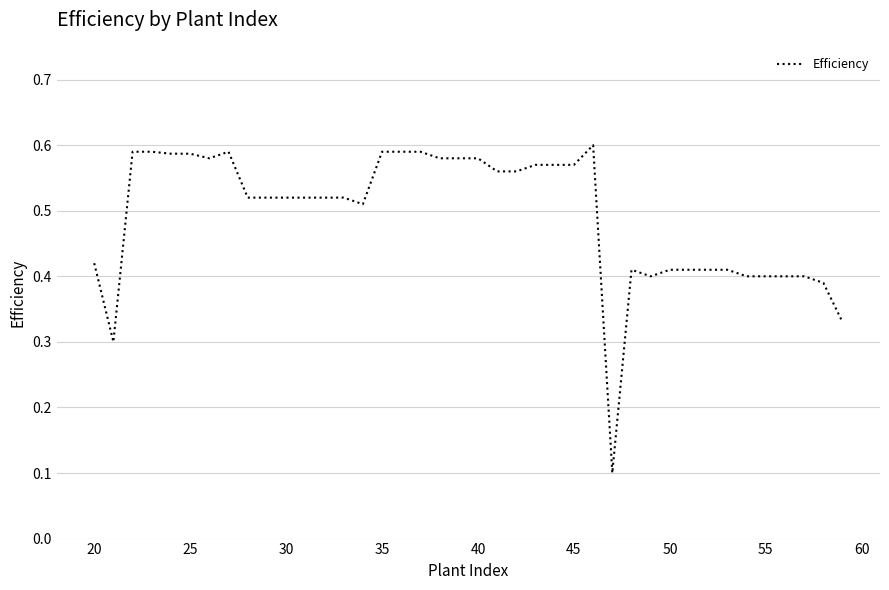

The value at 40 is 0.9. True or false?

False